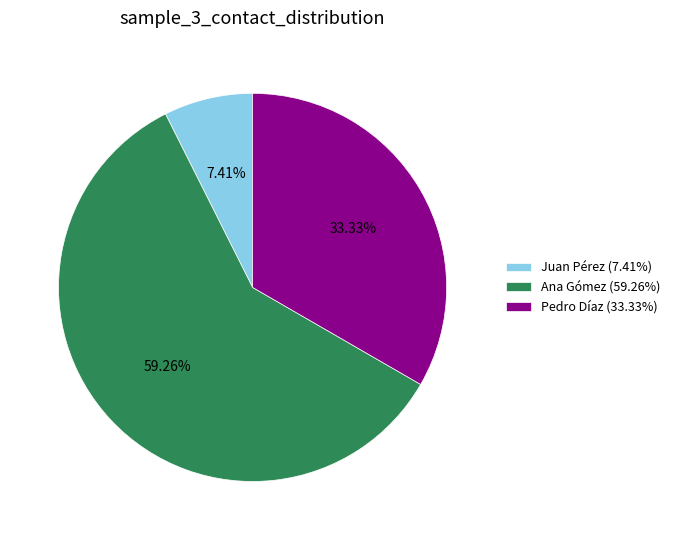

To the nearest percent, what is the average slice percentage?

33%